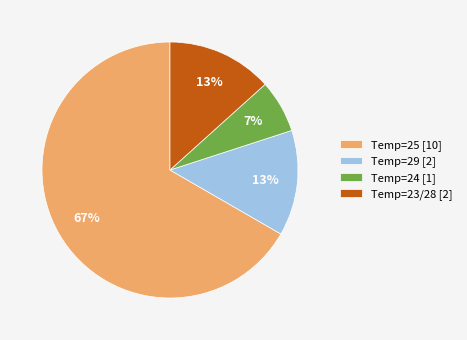

Combined, do Temp=25 [10] and Temp=23/28 [2] account for over 50%?

Yes